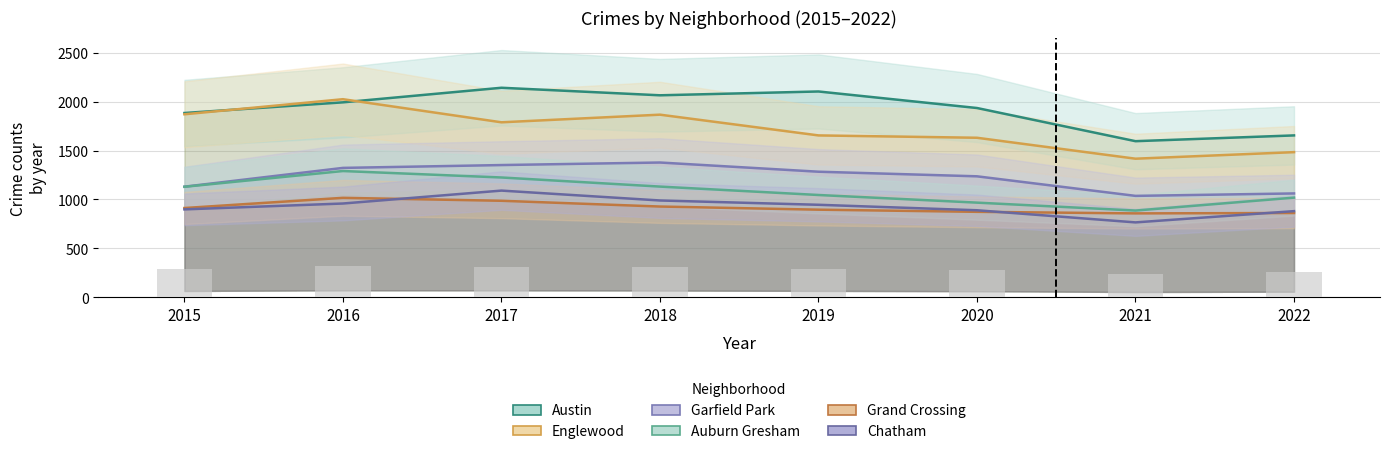

Between 2015 and 2018, which series saw the biggest shift?

Garfield Park